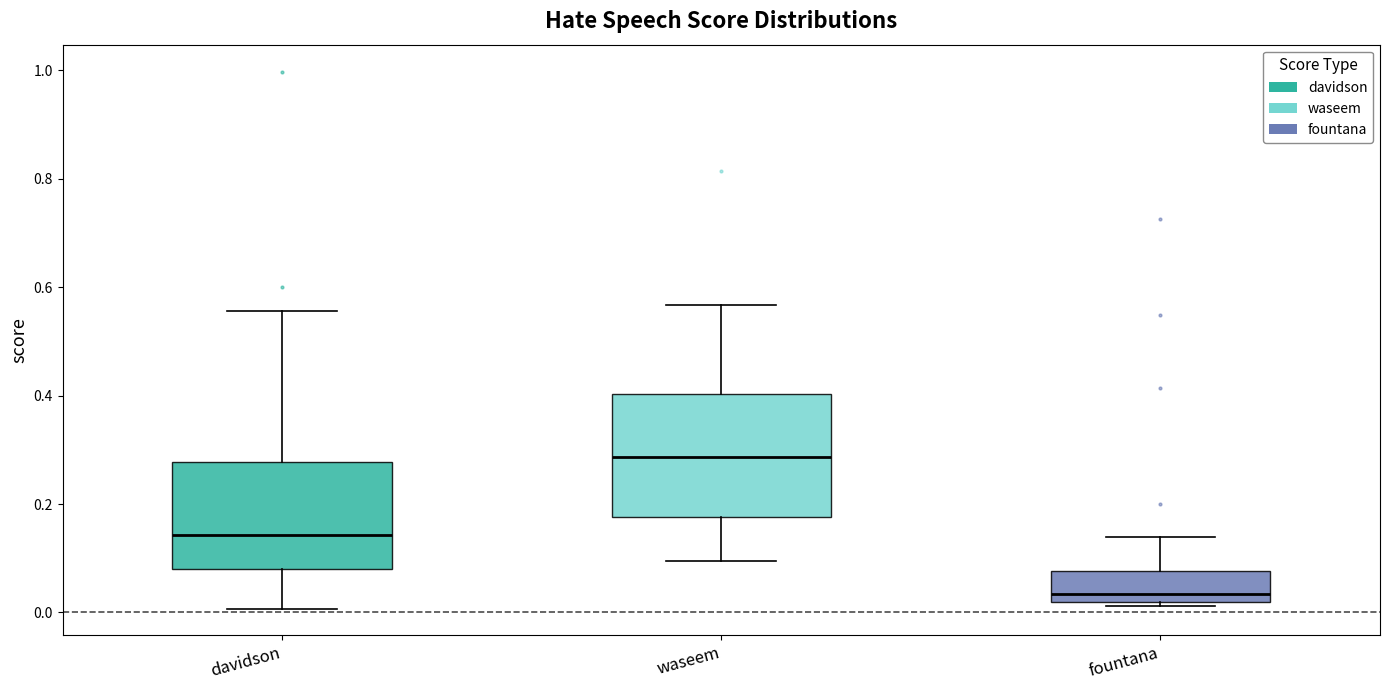

Reading left to right, transcribe this box plot: for each box, give where its median line is, the range the box spans, and where its two whiskers end, as read against the y-axis. The values are not printed on the chart, so give them approximately, as read against the axis.

davidson: median 0.14, box 0.08 to 0.28, whiskers 0.00 to 0.56
waseem: median 0.28, box 0.18 to 0.40, whiskers 0.10 to 0.56
fountana: median 0.04, box 0.02 to 0.08, whiskers 0.02 (just below the box's lower edge) to 0.14